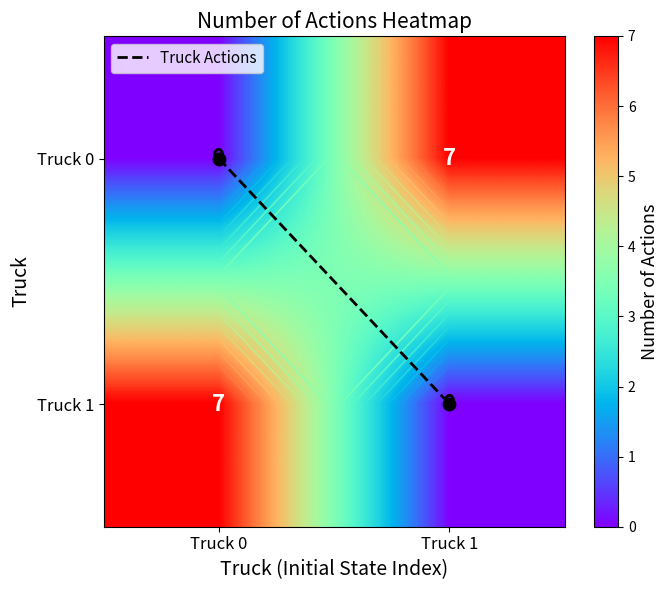

At how many categories does at least one series exceed 2?

2